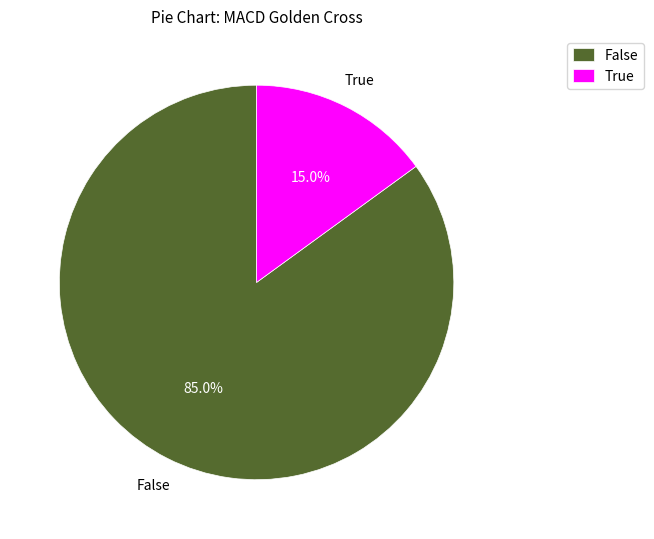

Rank the categories by value from highest to lowest.

False, True